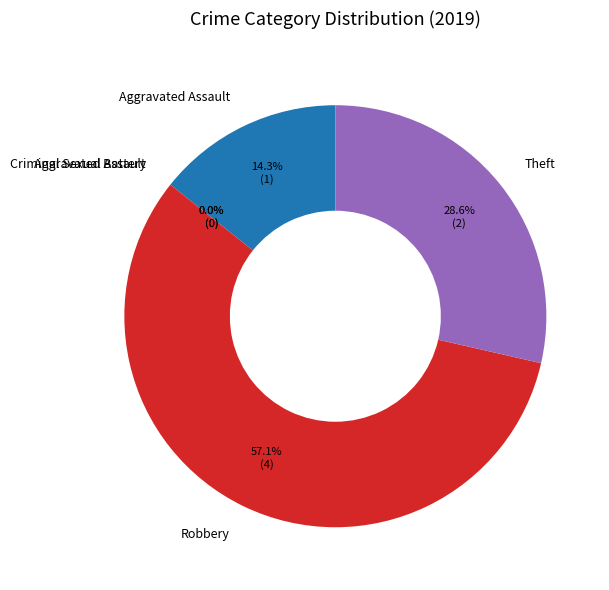

Which slice is the largest?

Robbery